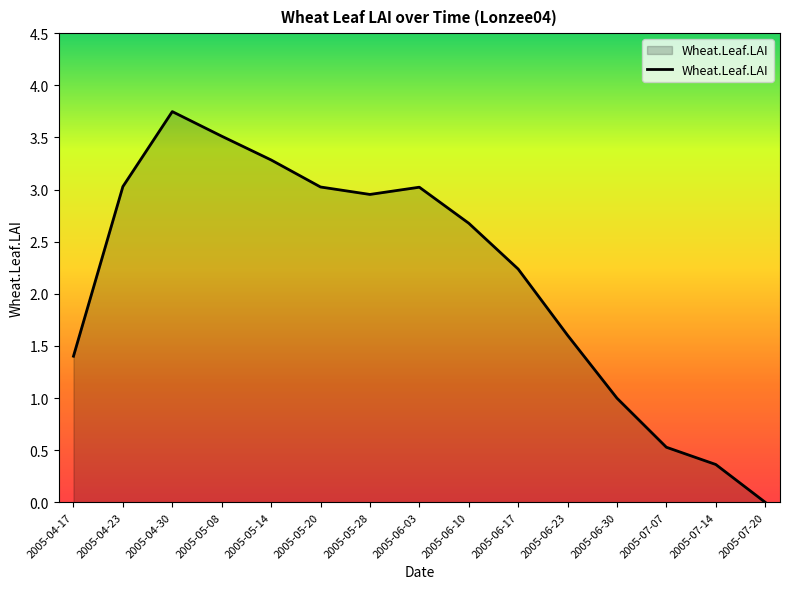

Where is the data nearest to the value 1?

2005-06-30